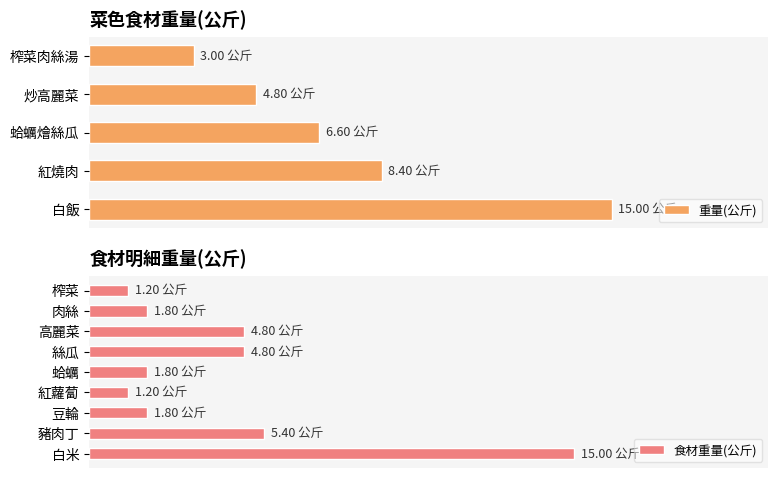

What is the label of the 7th bar from the right?

豆輪